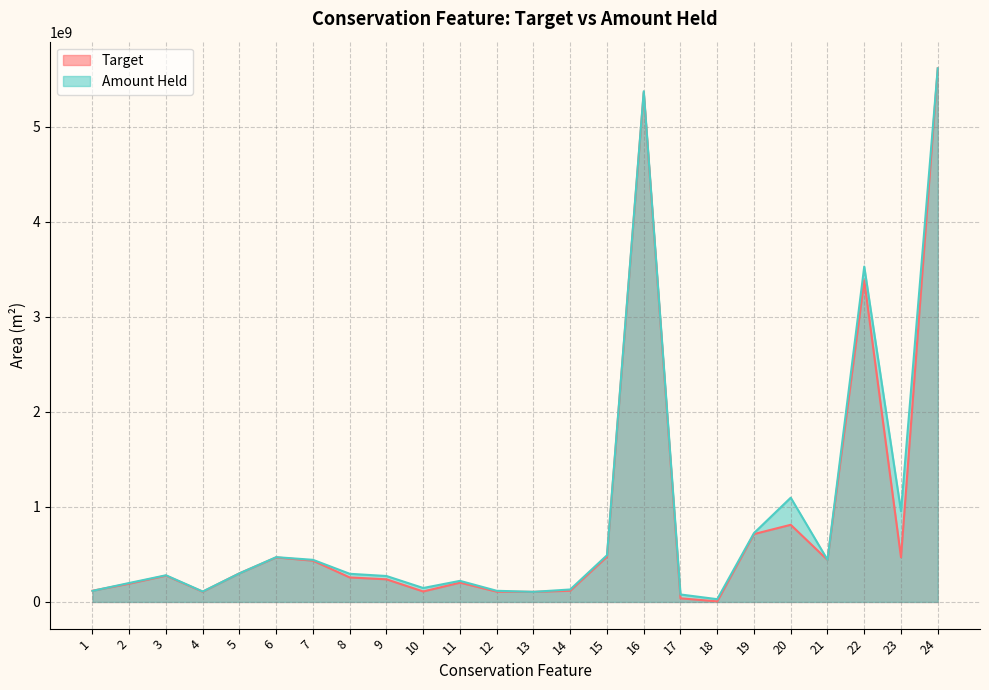

Is the value of Target at 21 greater than the value of Amount Held at 13?

Yes